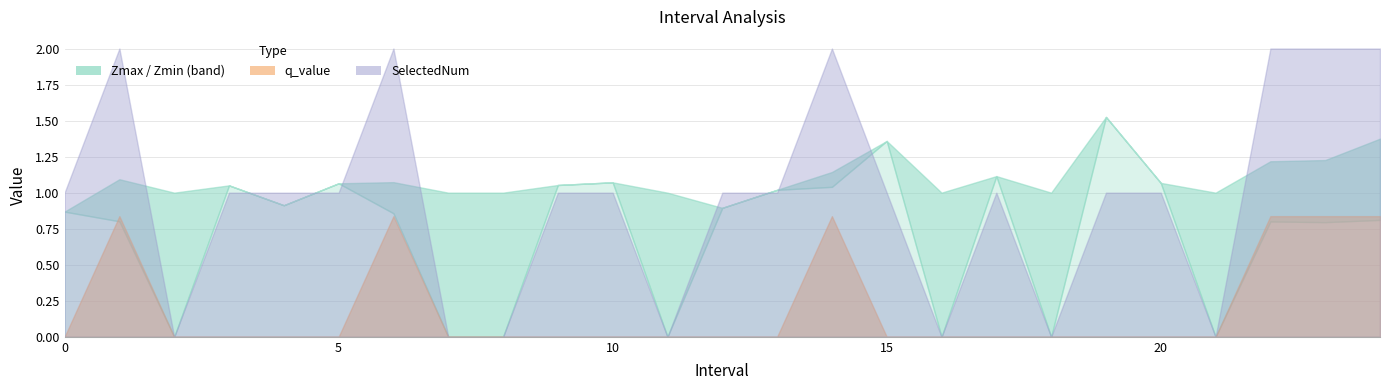

What is the difference between the maximum and minimum values in the q_value series?

0.8